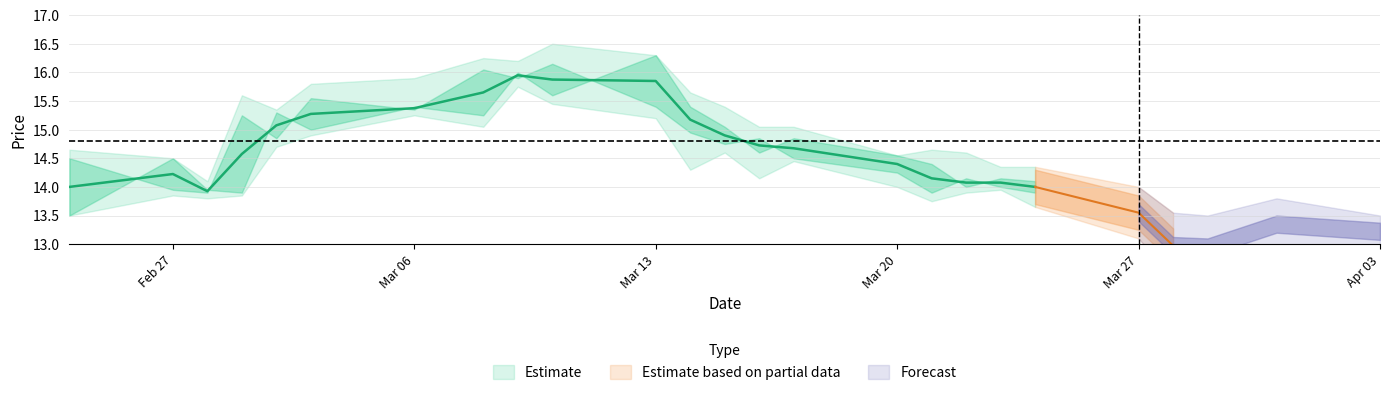

True or false: Low has more than 2 points higher than both neighbors.

True